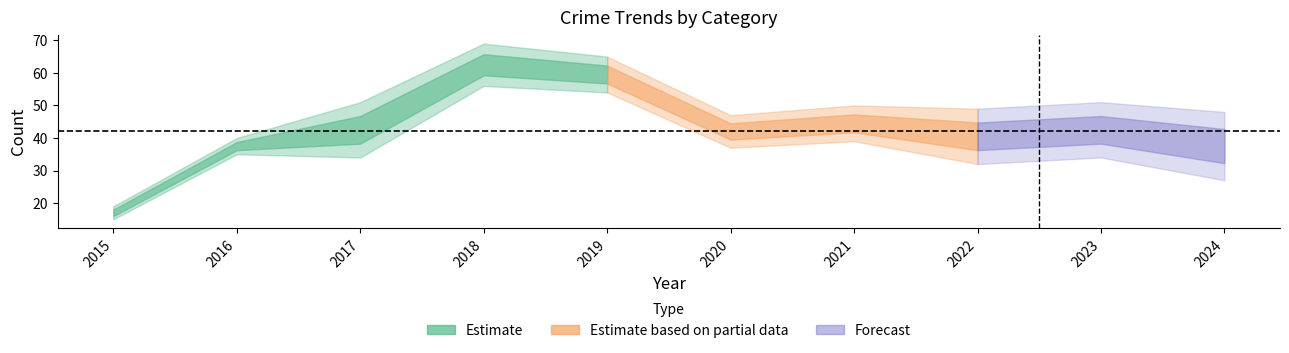

Between 2017 and 2024, which is larger?

2017